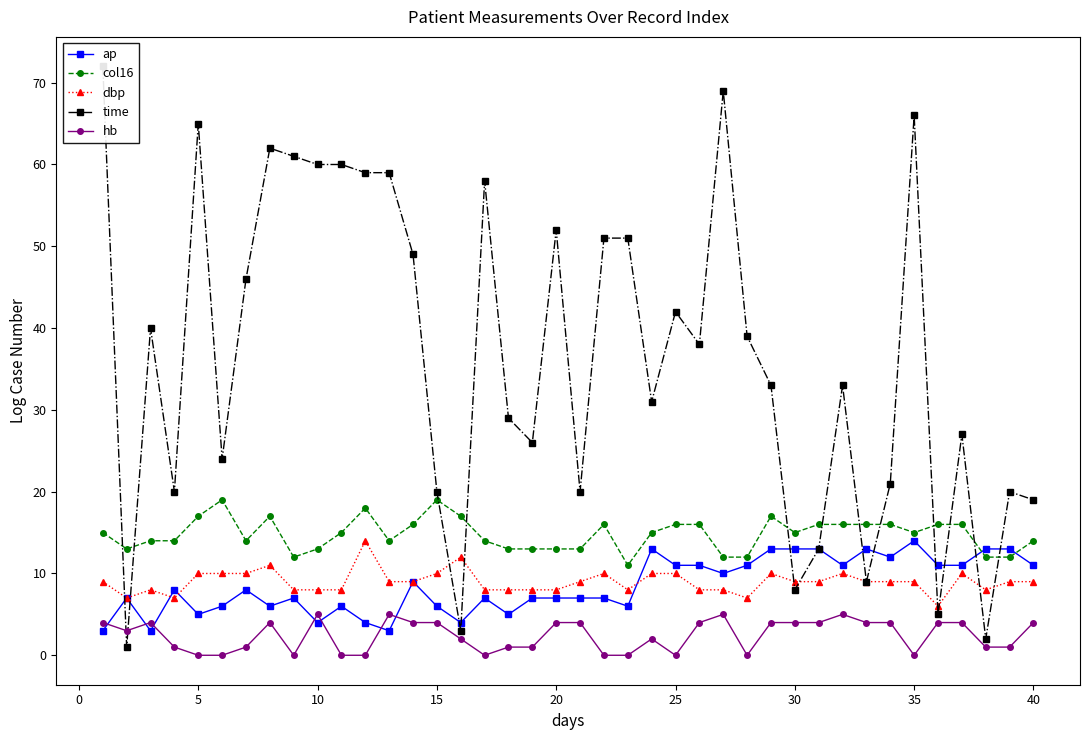

True or false: dbp has a value of 3 at 30.

False